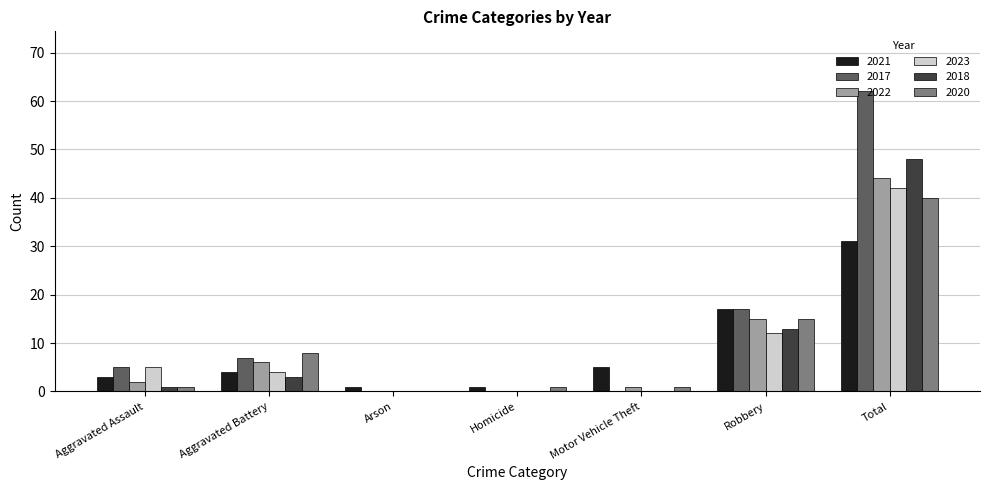

Which series has the widest spread of values?

2017